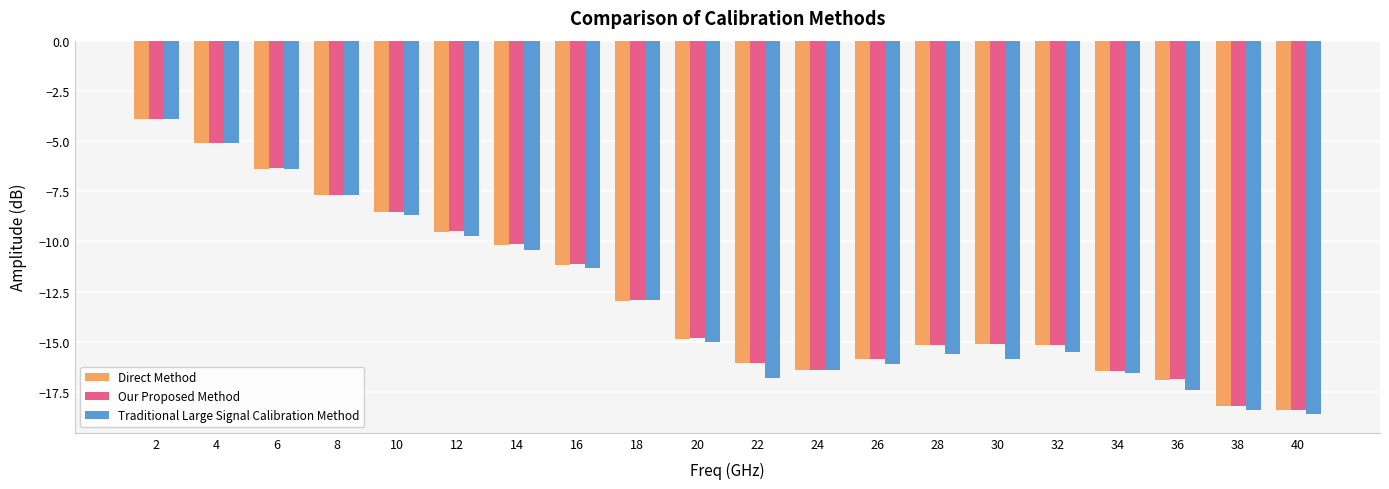

Which series changed the most between 4 and 26?

Traditional Large Signal Calibration Method